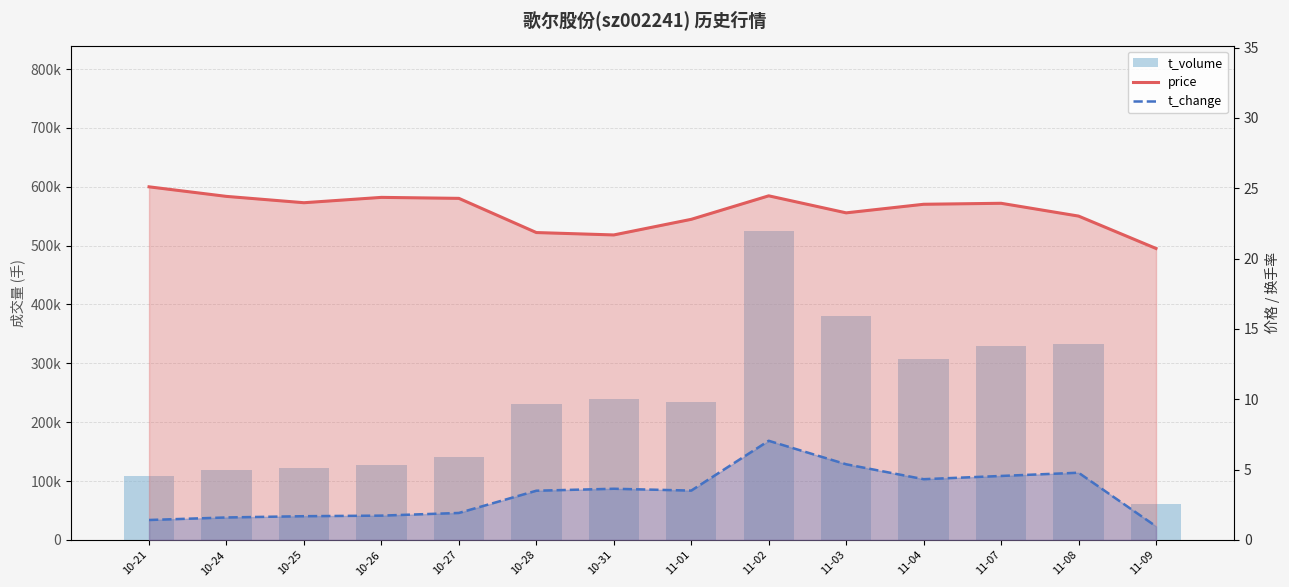

What is the highest value of the price series?

25.1